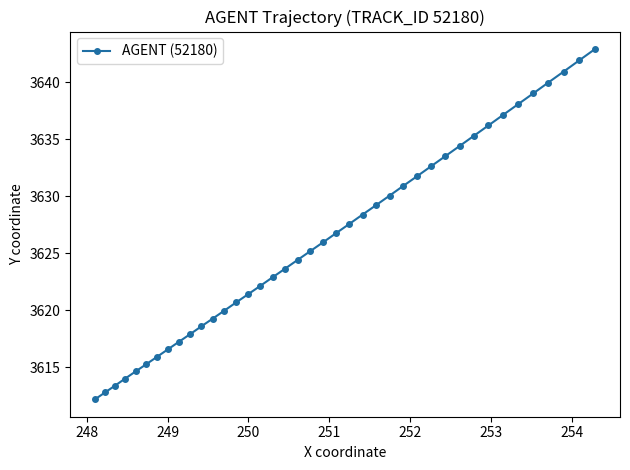

What is the maximum value shown in the chart?

3642.9